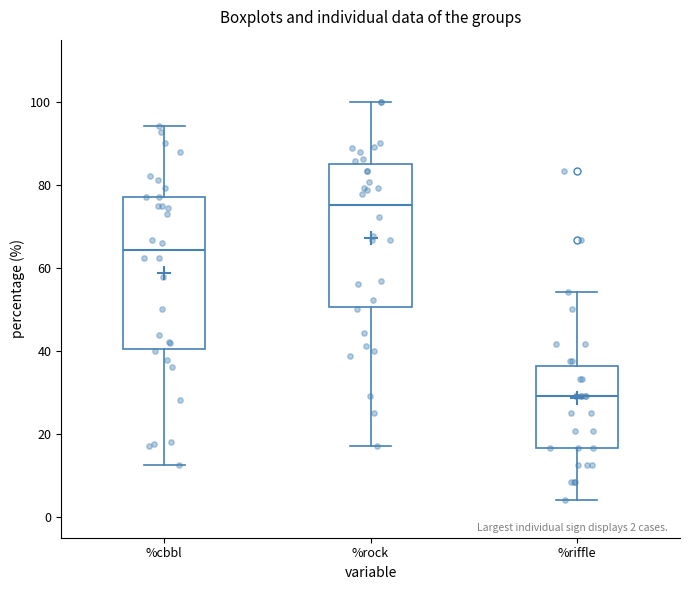

Which box is the tallest, from its lower edge to its upper edge?

%cbbl